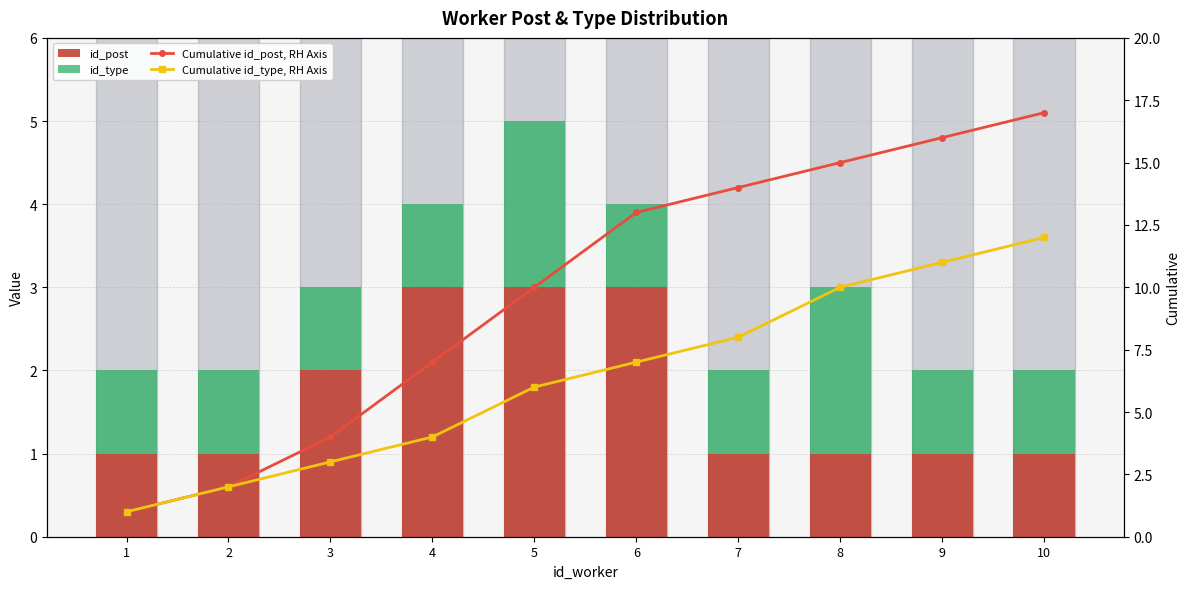

Read the id_post value at 1.

1